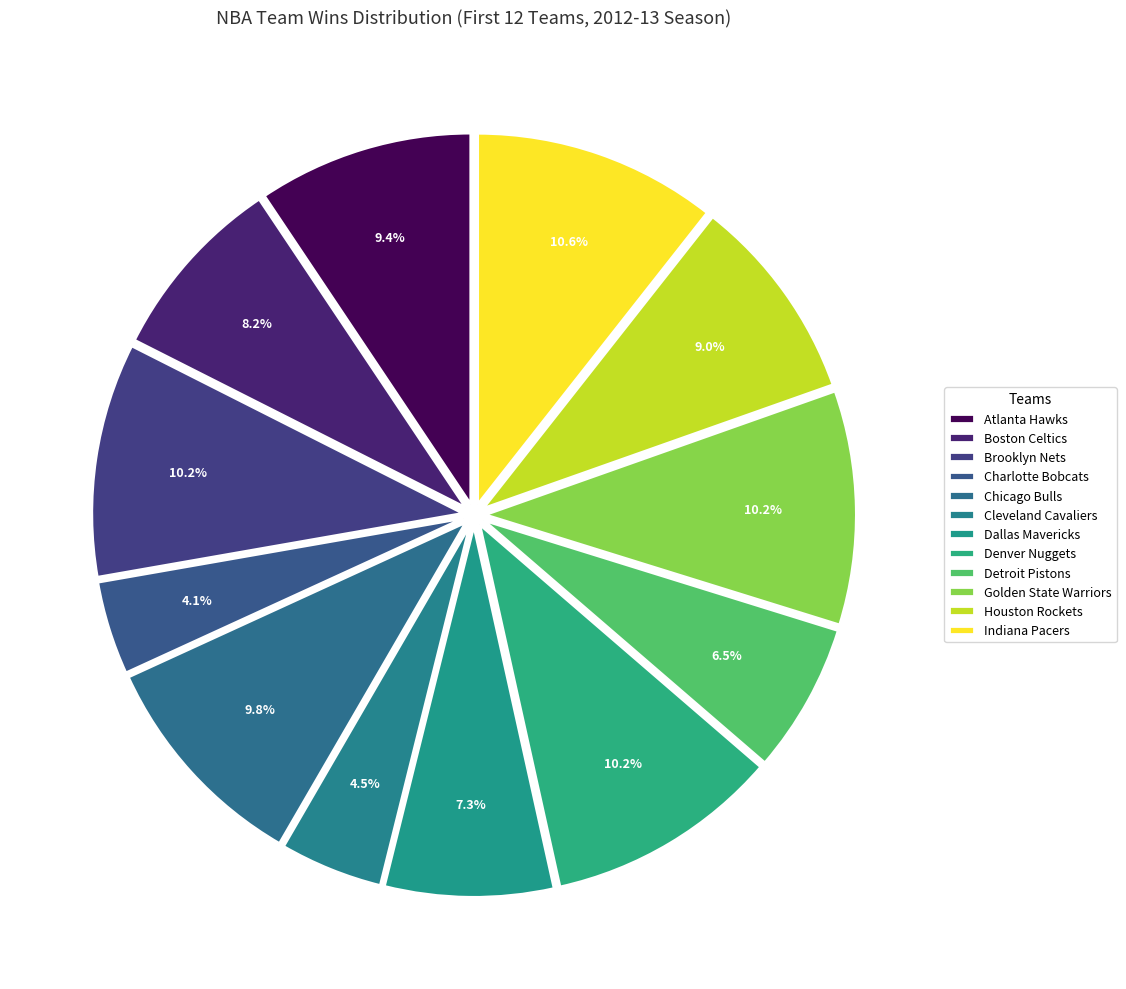

Count the number of slices in the pie.

12